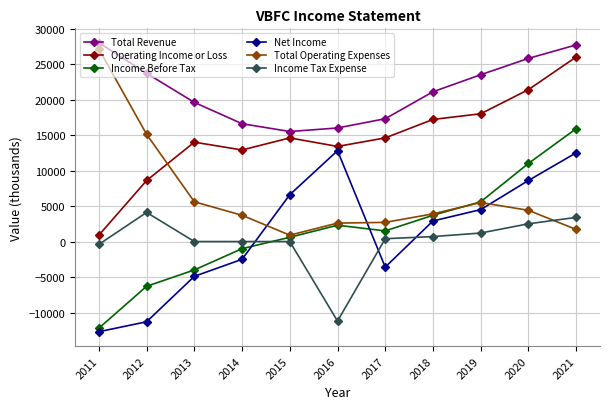

What is the spread (max minus min) of values at 2011?

40700